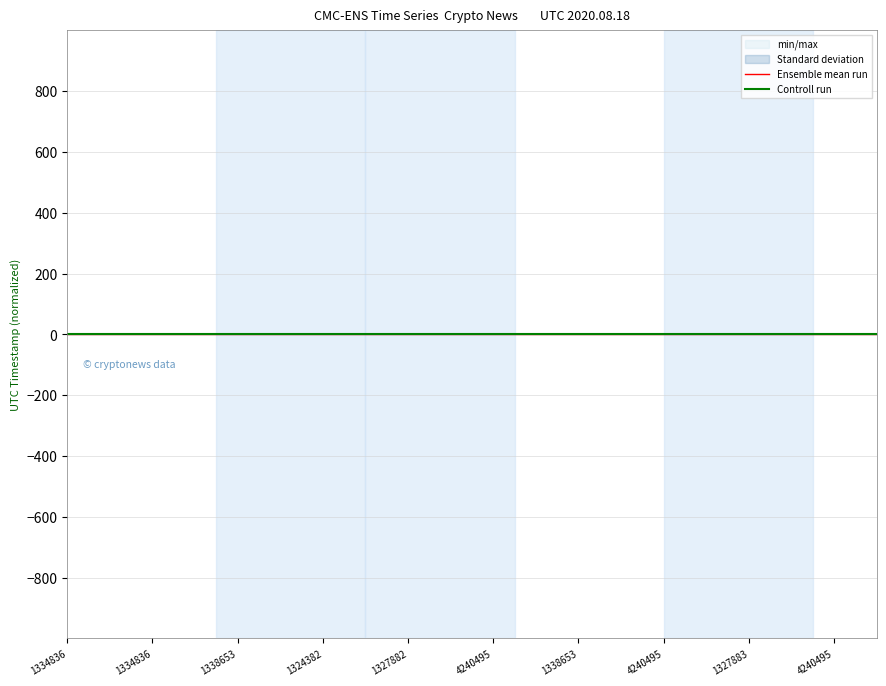

True or false: Ensemble mean run has more than 1 points higher than both neighbors.

False